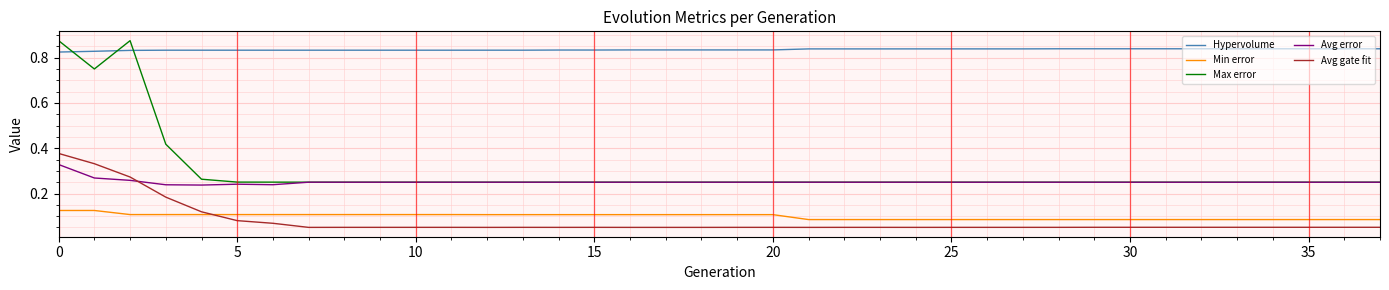

Which series has the largest total across all categories?

Hypervolume